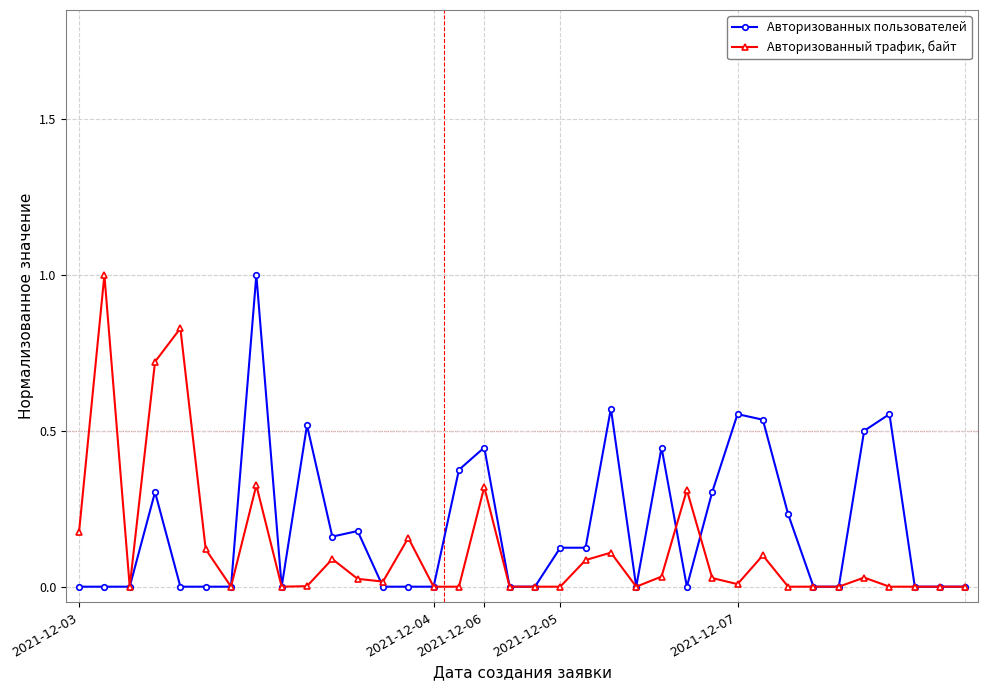

True or false: Авторизованных пользователей has more than 2 points higher than both neighbors.

True